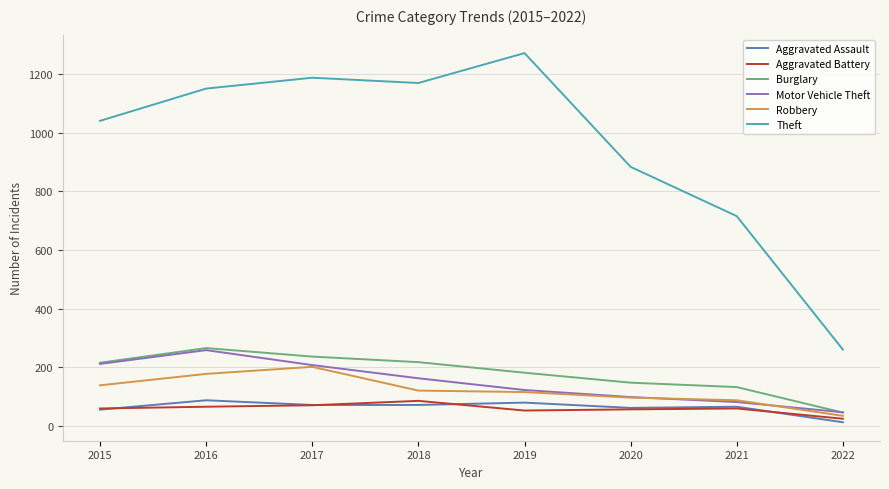

Which series has the largest range (max minus min)?

Theft